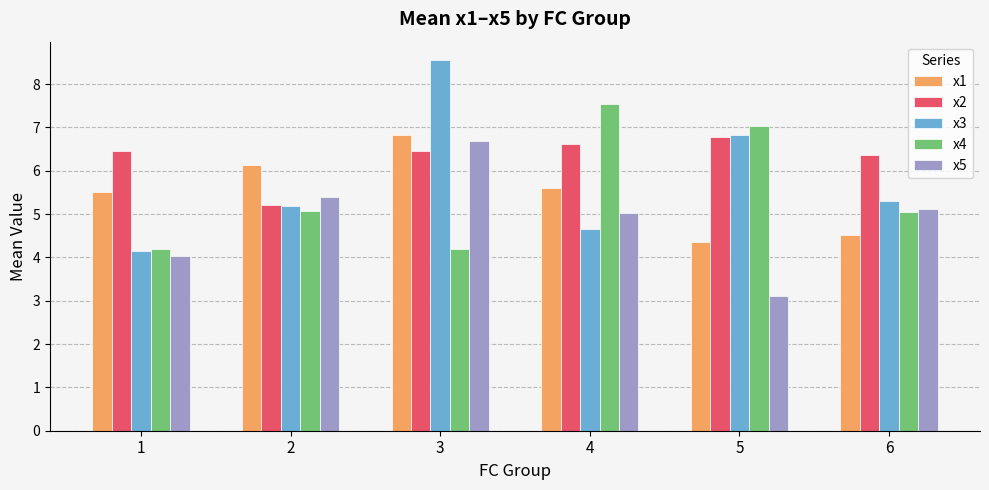

Reading left to right, what are all the values shown in this chart?

x1: 5.5	6.1	6.8	5.6	4.4	4.5
x2: 6.5	5.2	6.5	6.6	6.8	6.4
x3: 4.1	5.2	8.6	4.7	6.8	5.3
x4: 4.2	5.1	4.2	7.5	7.0	5.1
x5: 4.0	5.4	6.7	5.0	3.1	5.1